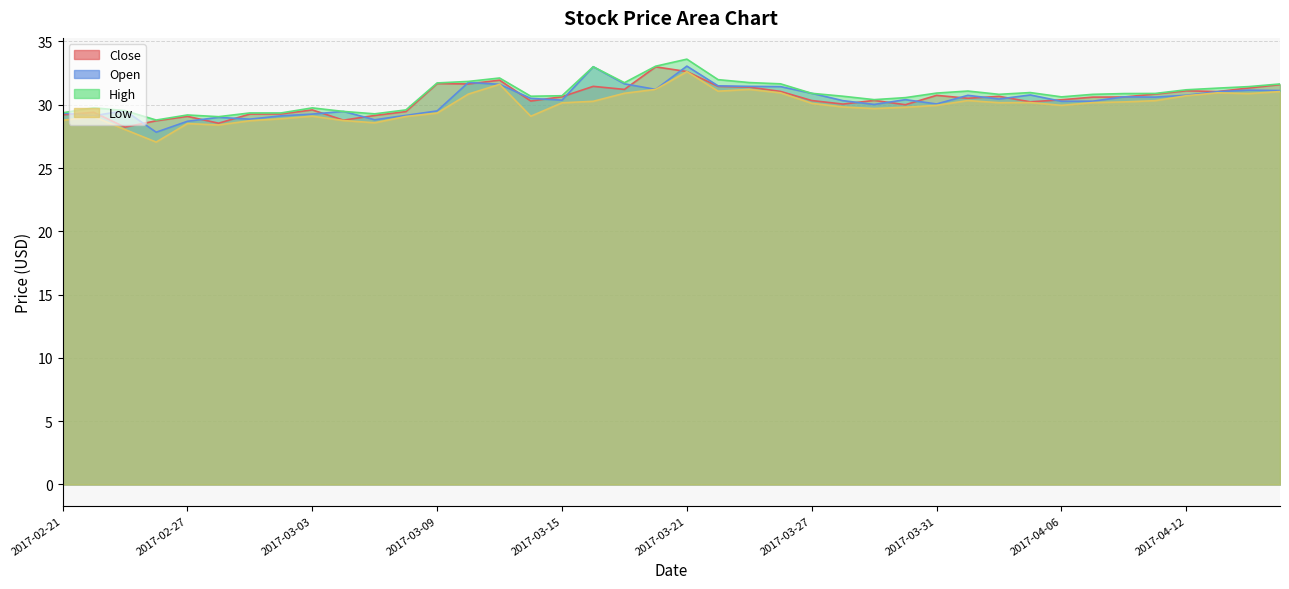

Between 2017-03-06 and 2017-03-08, which series saw the biggest shift?

Close